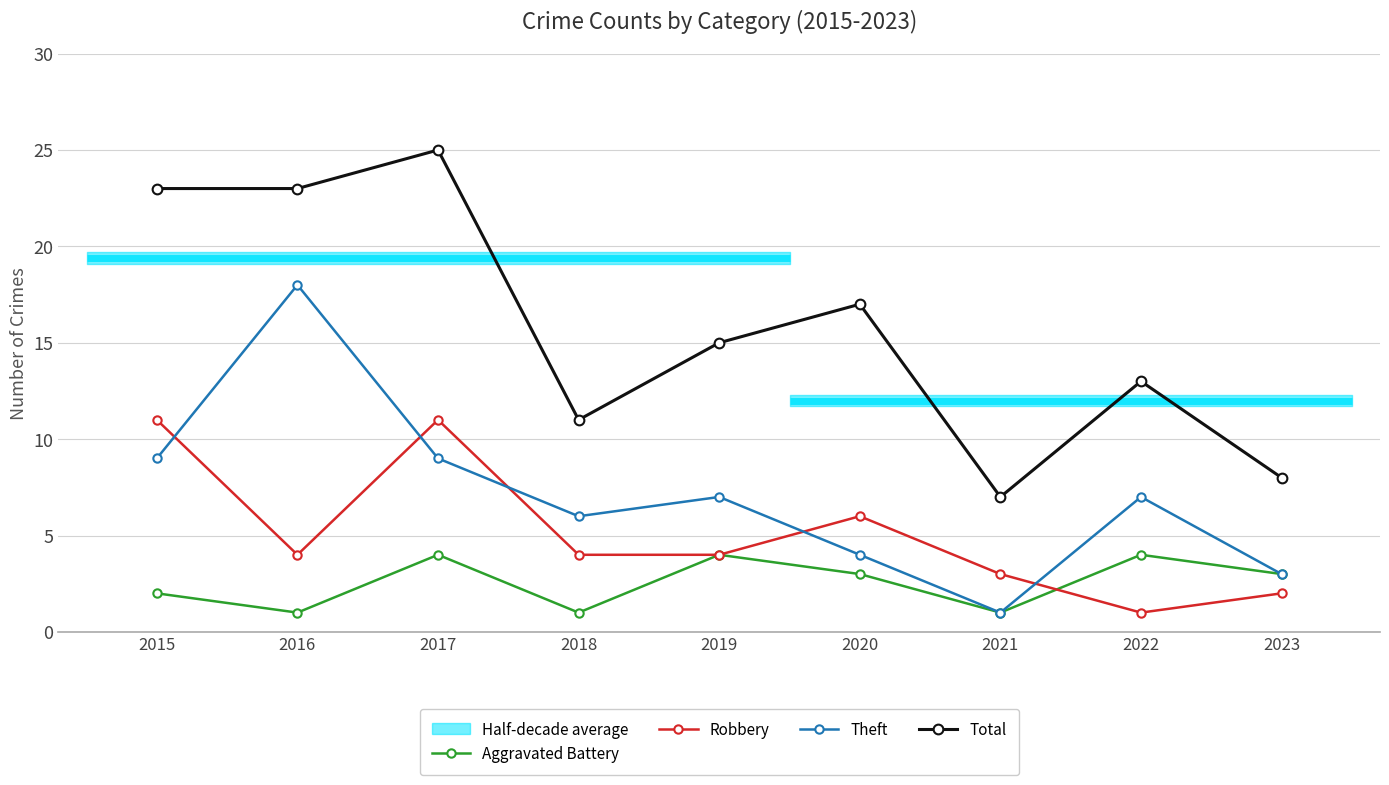

What is the difference between the second highest and second lowest values in the Theft series?

6